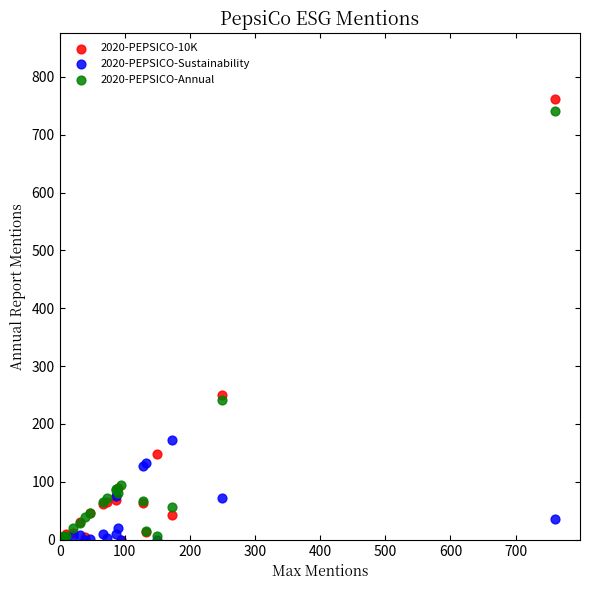

Across all series, what Y value is closest to 380?

250